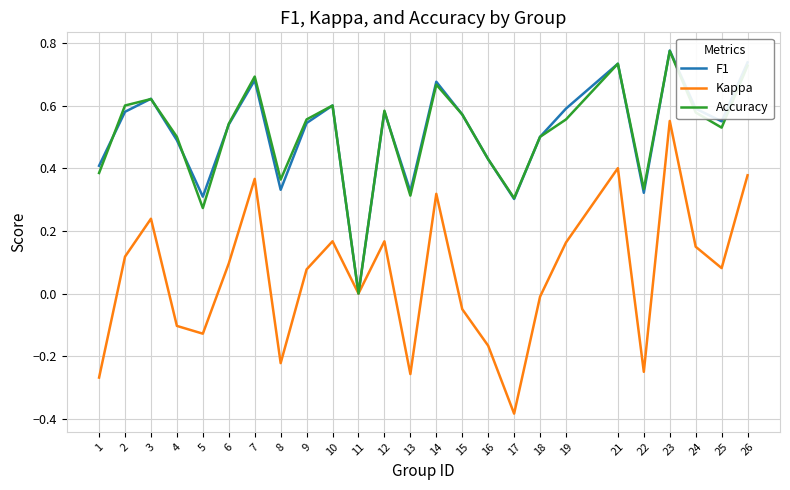

At which category does the chart reach its minimum across all series?

17